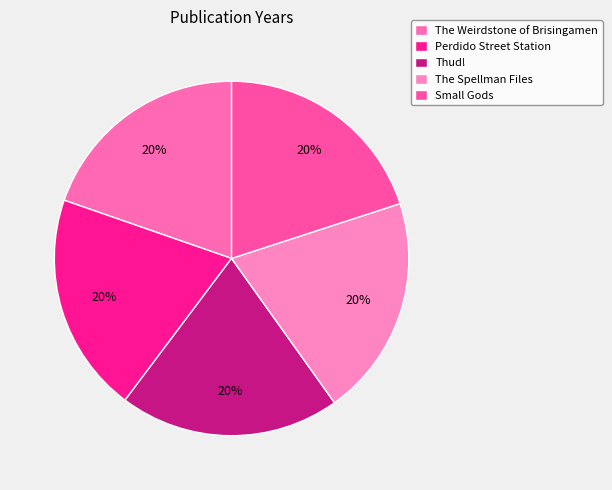

To the nearest percent, what percentage of the pie is The Weirdstone of Brisingamen?

20%